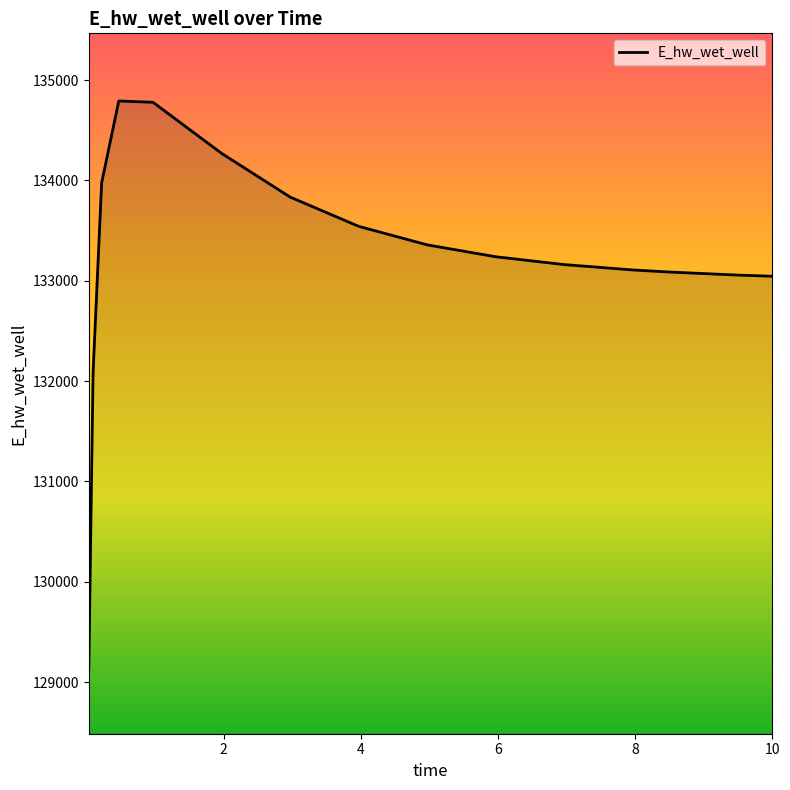

How many lines are shown in the chart?

1